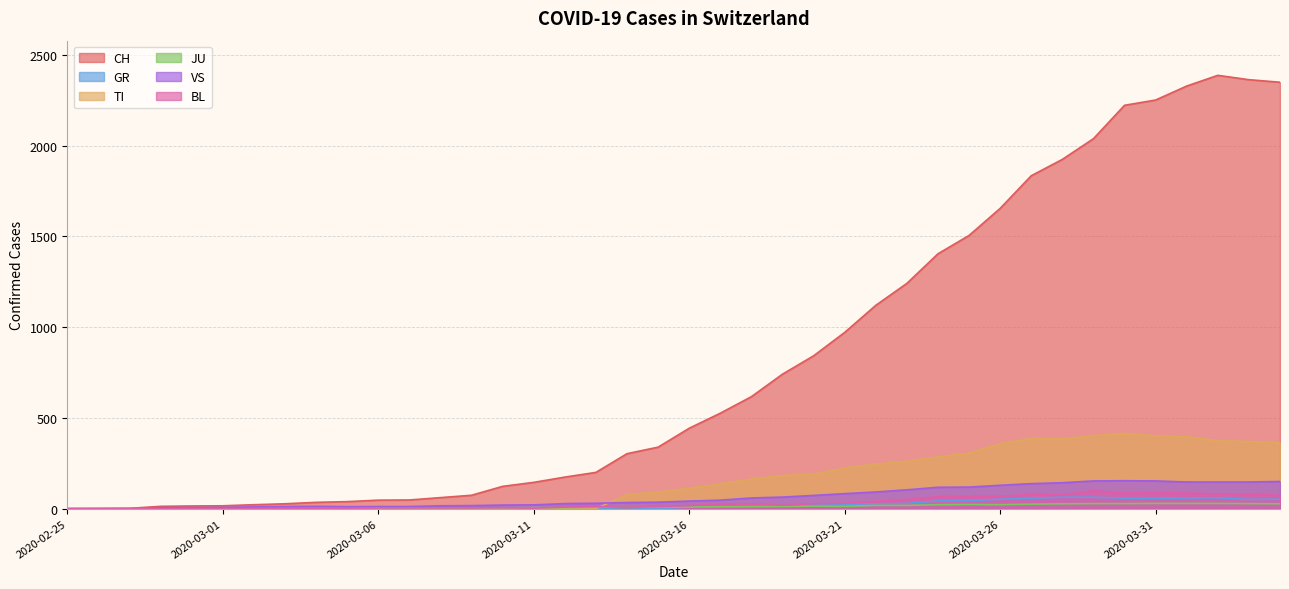

List the series in order of their peak value, highest first.

CH, TI, VS, BL, GR, JU